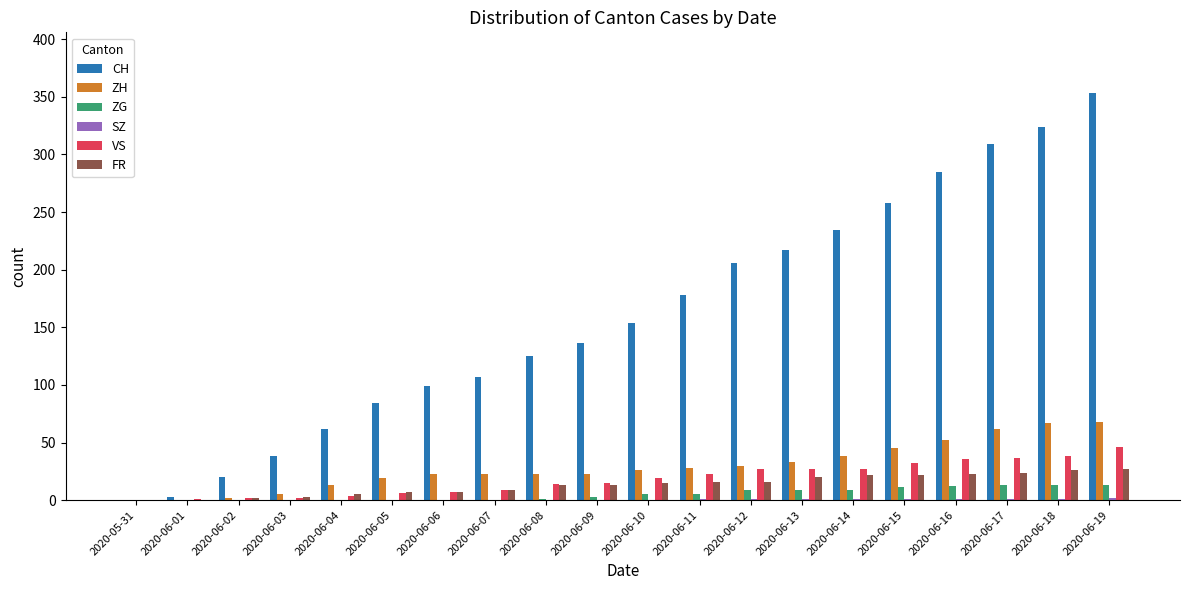

Which series has the largest total across all categories?

CH